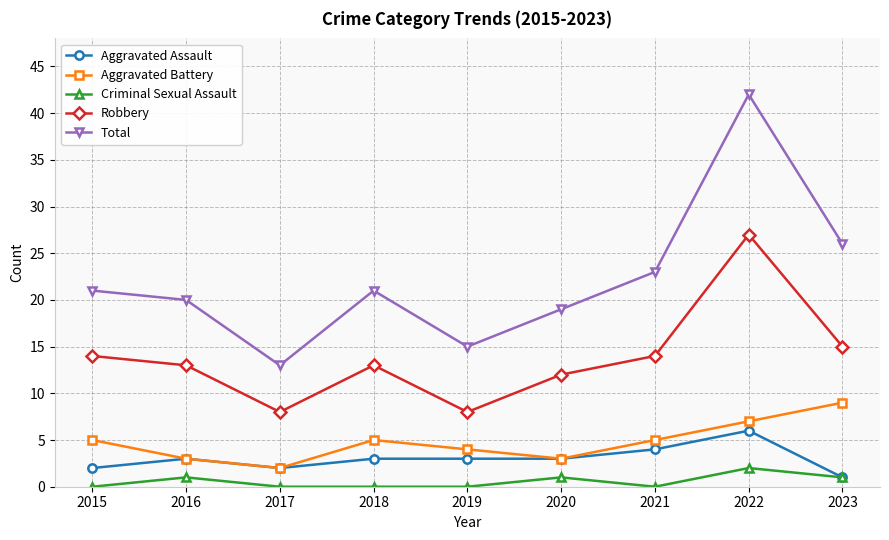

What is the difference between the maximum and minimum values in the Criminal Sexual Assault series?

2